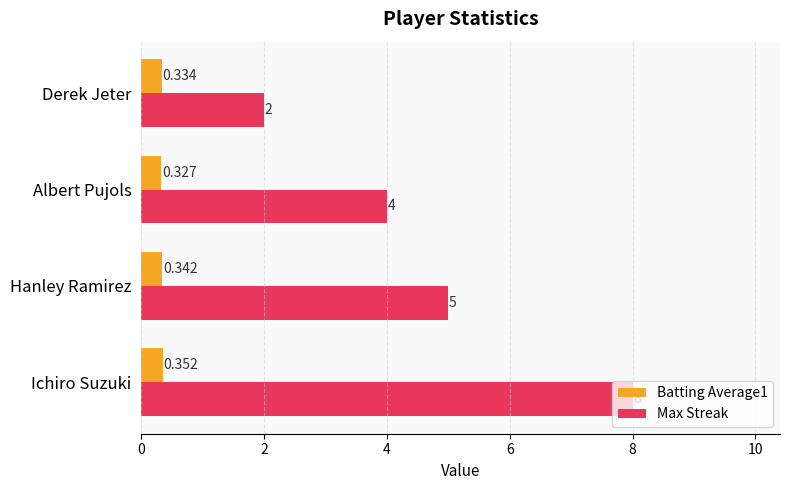

What are all the series names shown in the legend?

Batting Average1, Max Streak